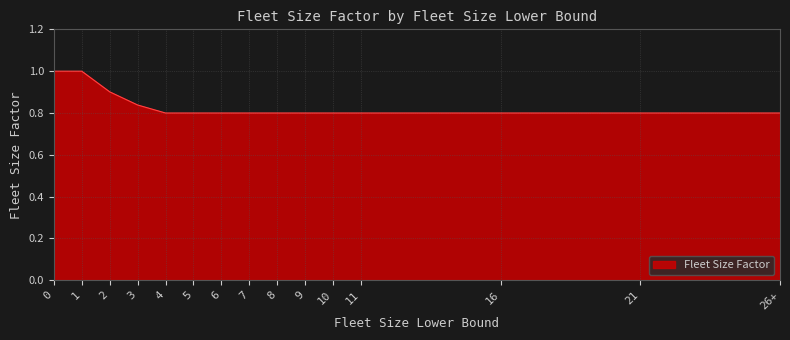

What is the maximum value shown in the chart?

1.0